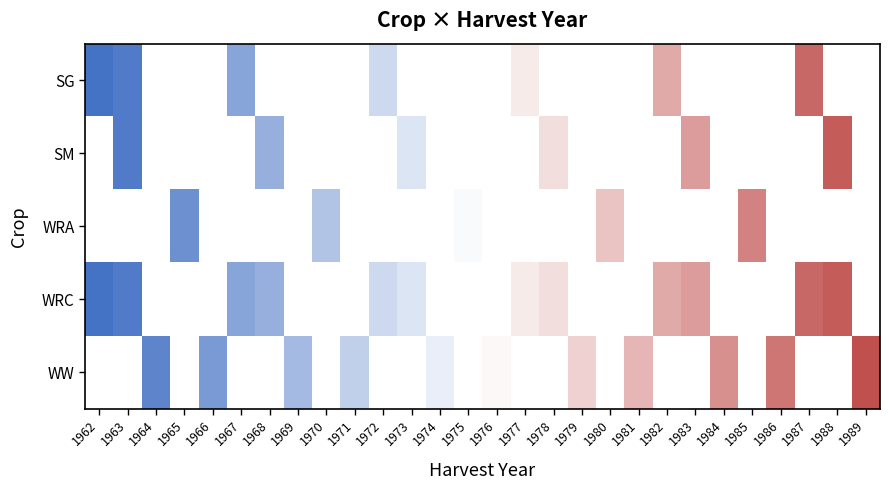

Rank the series by their average value, from highest to lowest.

SG, SM, WRA, WRC, WW